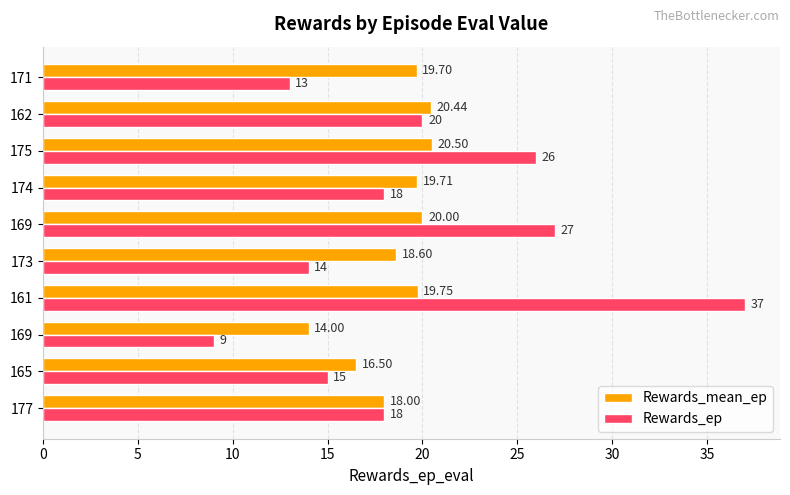

How many series are shown in this chart?

2